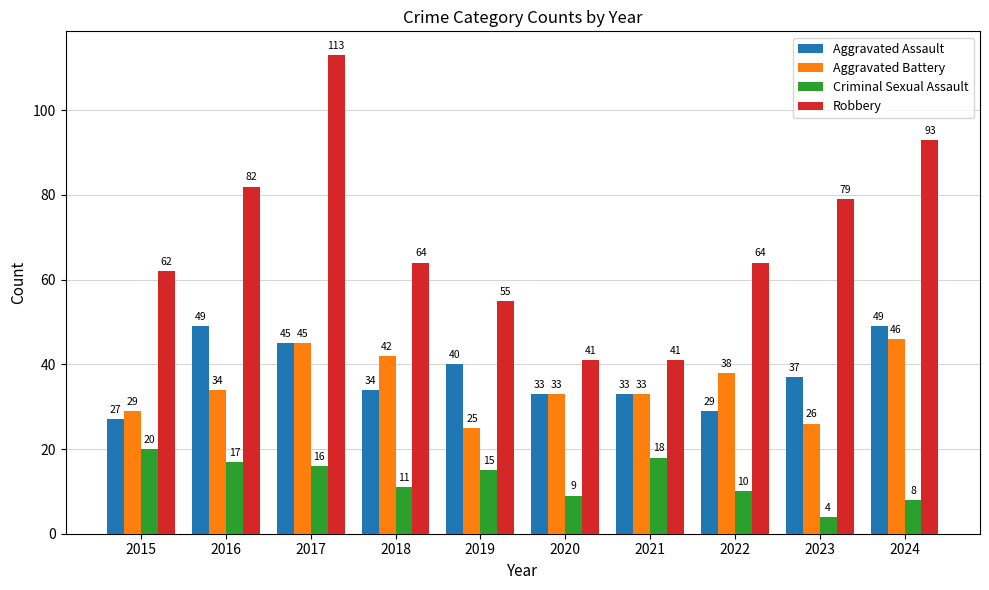

Does the chart contain any negative values?

No